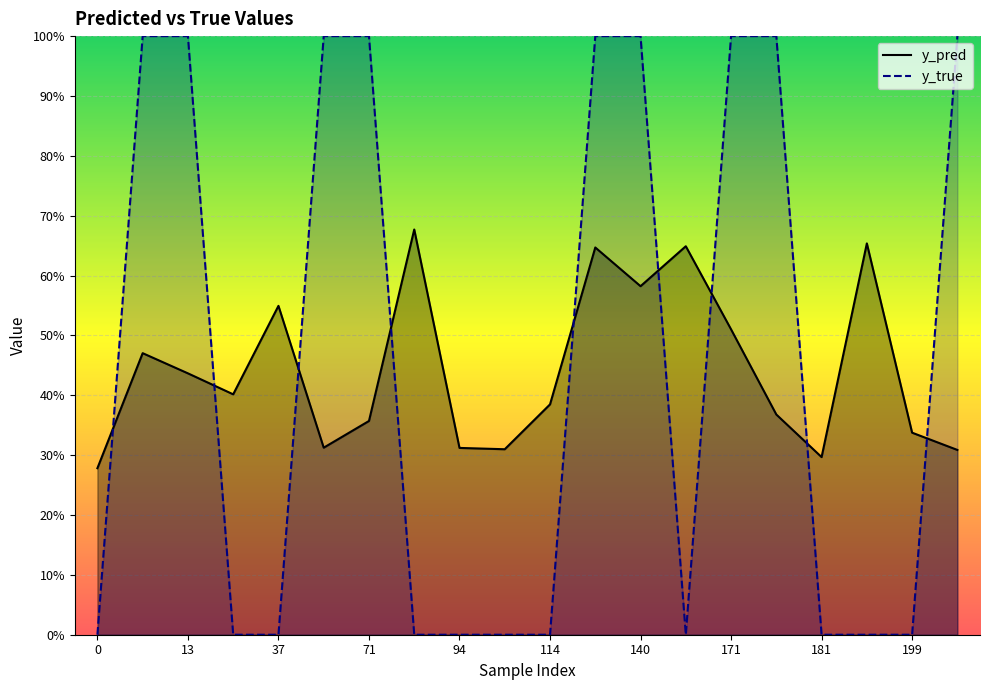

What are all the series names shown in the legend?

y_pred, y_true